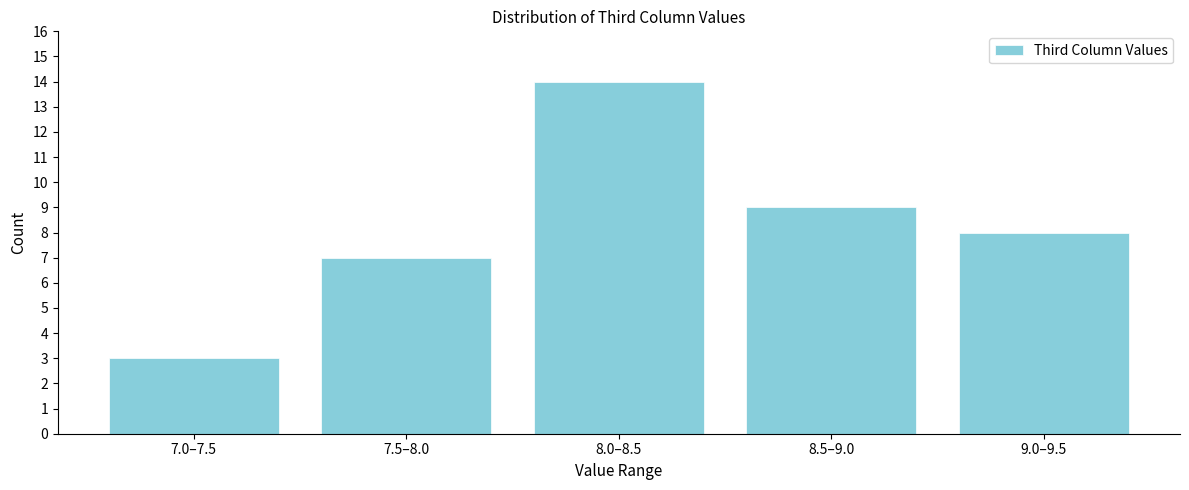

Reading left to right, transcribe all the data shown in this chart.

3	7	14	9	8